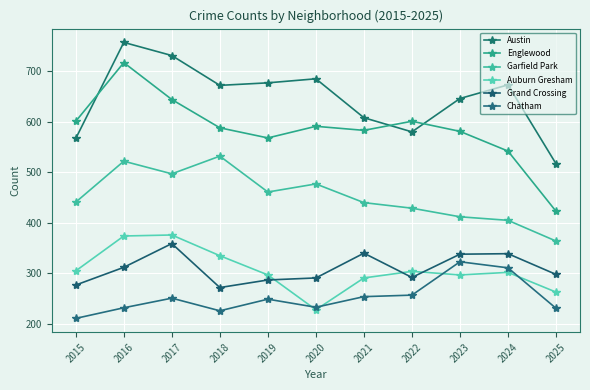

At how many categories does at least one series exceed 472?

11